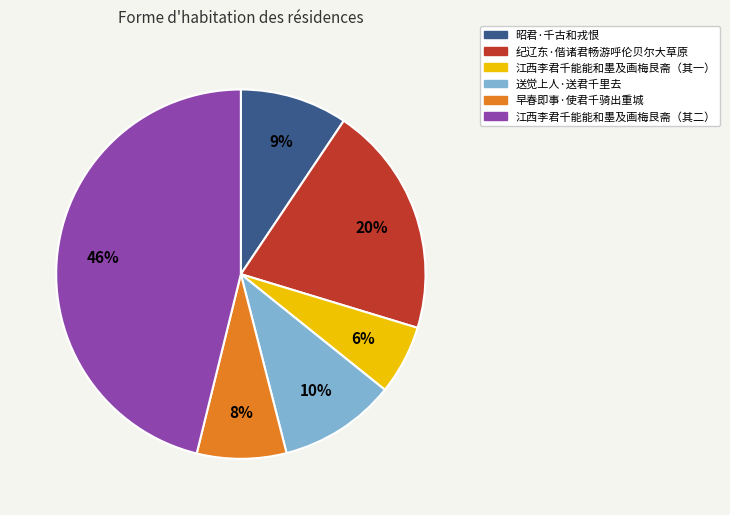

True or false: 昭君·千古和戎恨 accounts for 1% of the total.

False